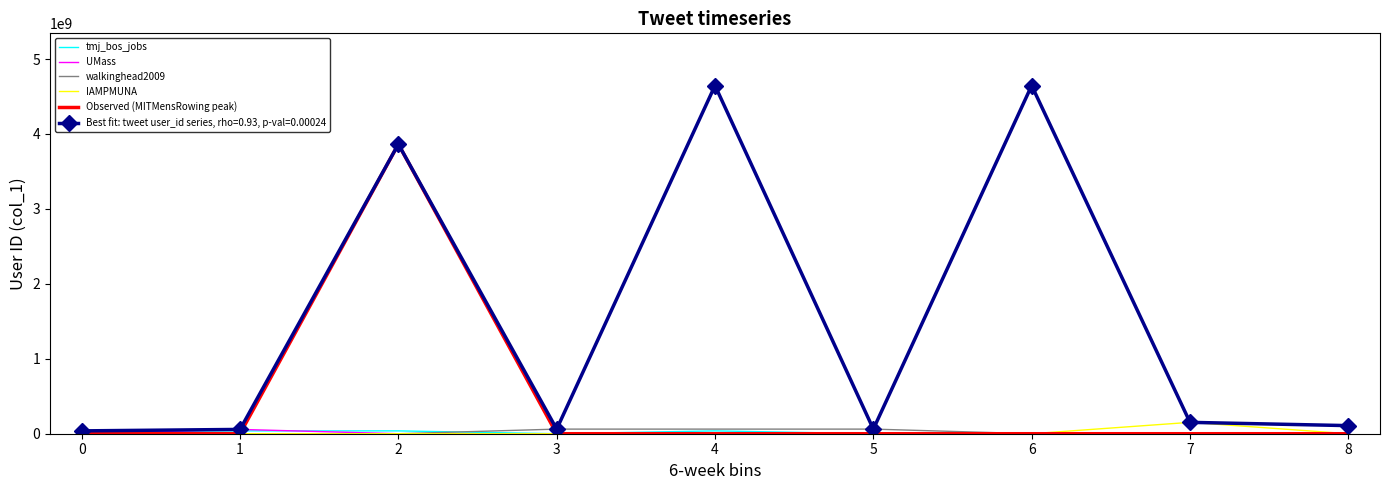

Which series changed the most between 2 and 8?

Observed (MITMensRowing peak)